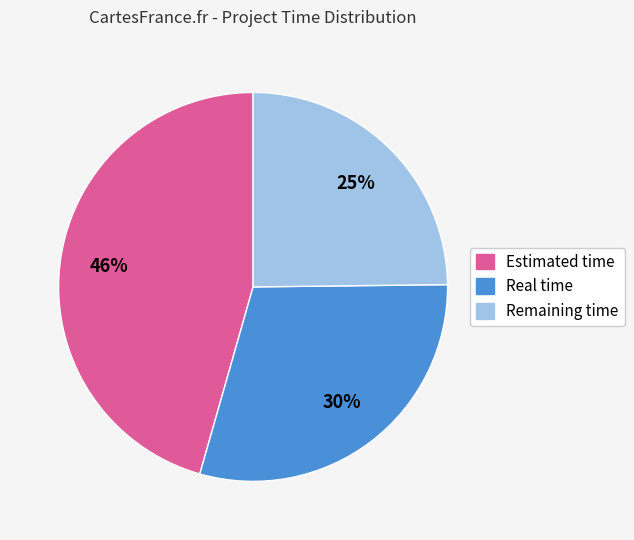

Is the sum of Estimated time and Real time greater than half?

Yes